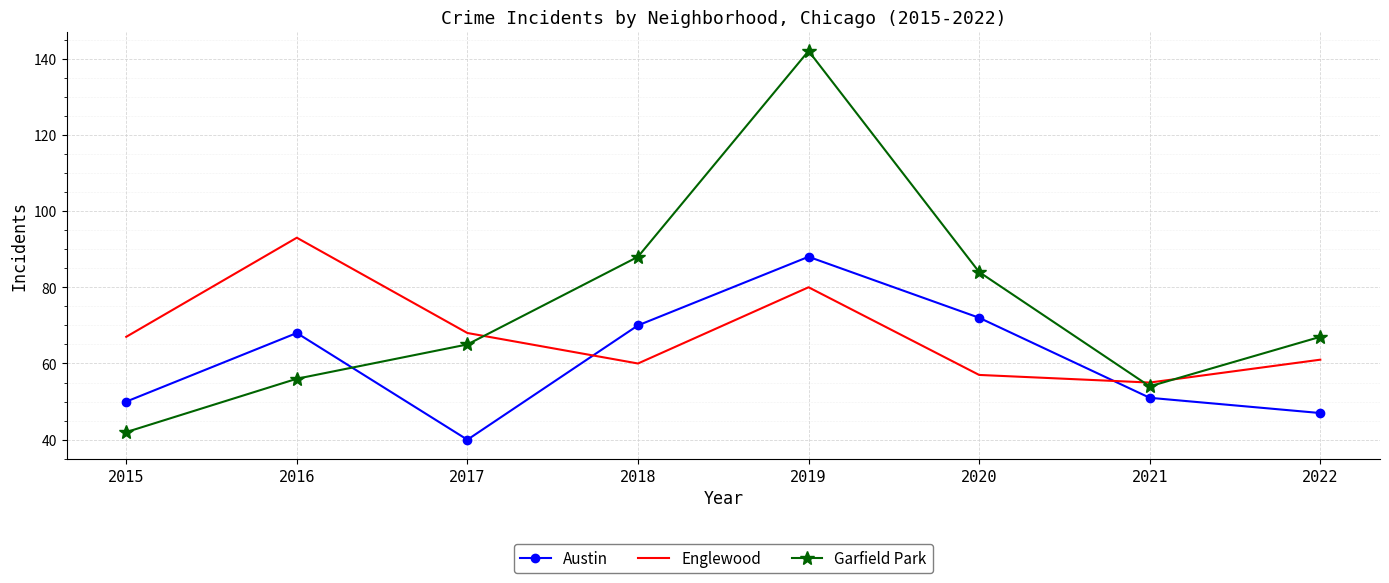

The Austin series shows 88 at 2019. True or false?

True